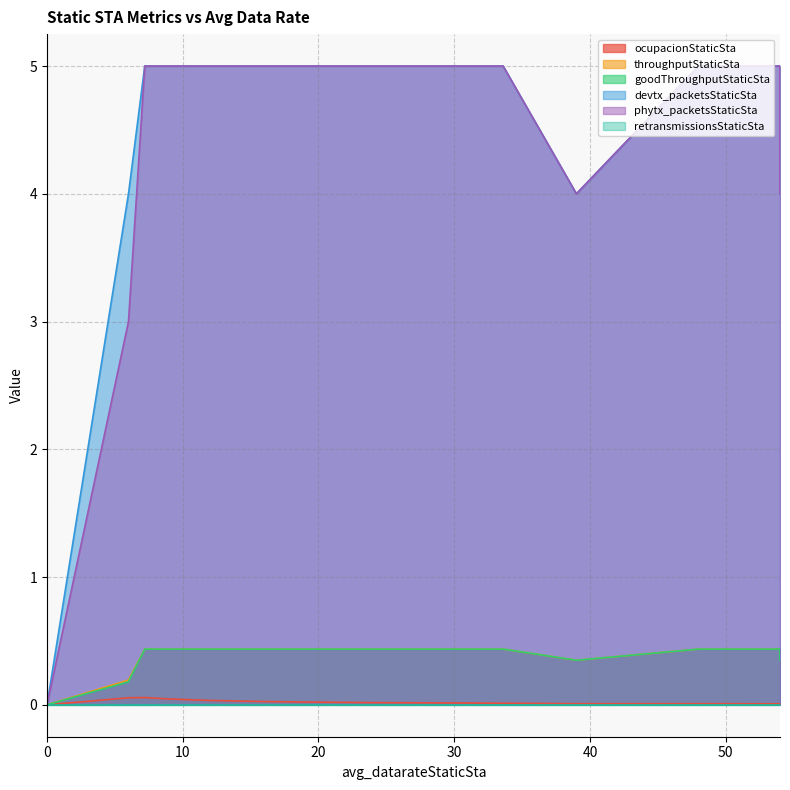

What is the maximum value shown in the chart?

5.0